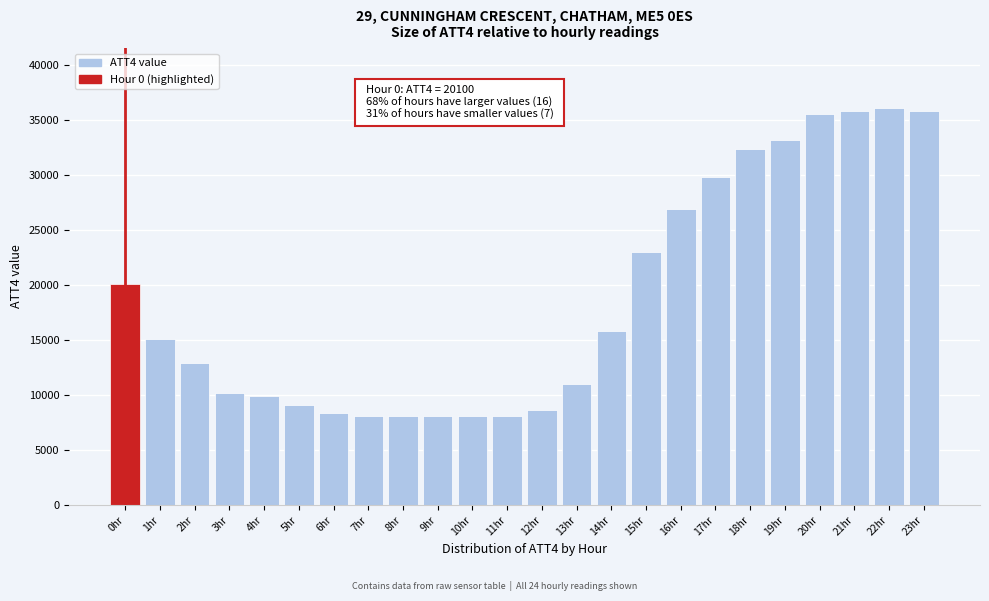

Reading right to left, extract all data points from this chart.

35800	36100	35800	35500	33200	32400	29800	26900	23000	15800	11000	8600	8100	8100	8100	8100	8100	8400	9100	9900	10200	12900	15100	20100